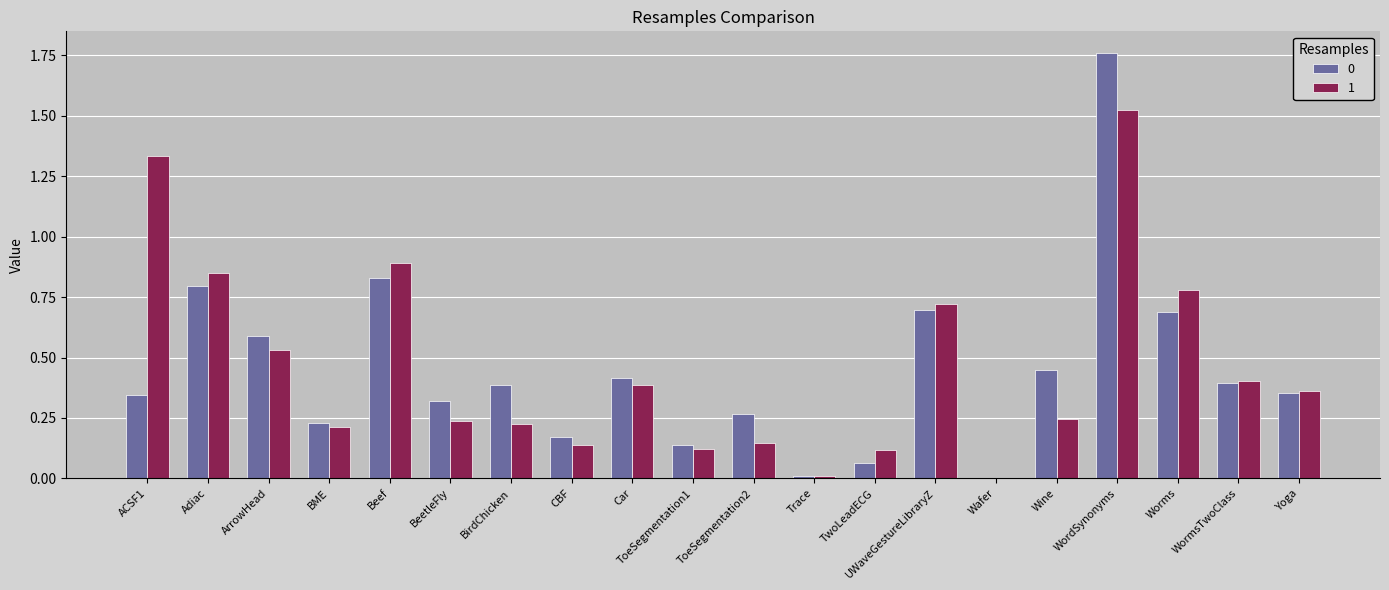

Is the value of 1 at ToeSegmentation2 greater than the value of 0 at Trace?

Yes